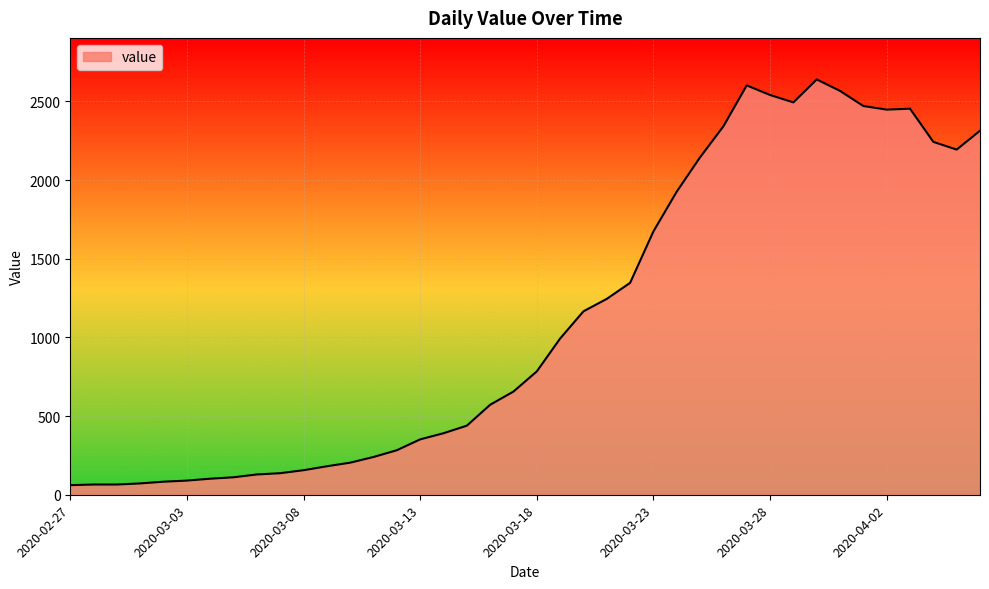

What is the smallest value displayed?

61